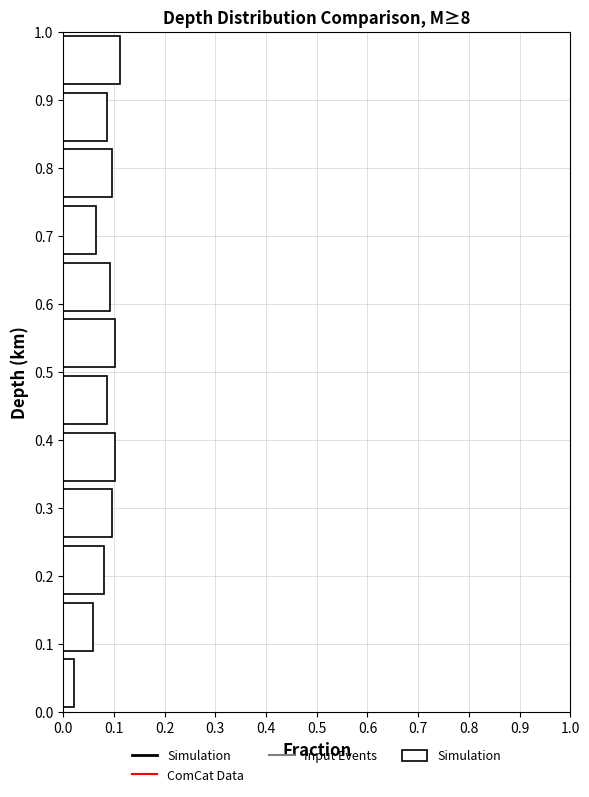

Reading bottom to top, list every bar in this chart as the range it spans on the y-axis followed by its length. Neither the bar edges nor the lengths are printed on the chart, so give them approximately, as read against the axes.

0.00 to 0.08: 0.02
0.08 to 0.17: 0.06
0.17 to 0.25: 0.08
0.25 to 0.33: 0.10
0.33 to 0.42: 0.10
0.42 to 0.50: 0.09
0.50 to 0.58: 0.10
0.58 to 0.67: 0.09
0.67 to 0.75: 0.06
0.75 to 0.83: 0.10
0.83 to 0.92: 0.09
0.92 to 1.00: 0.11